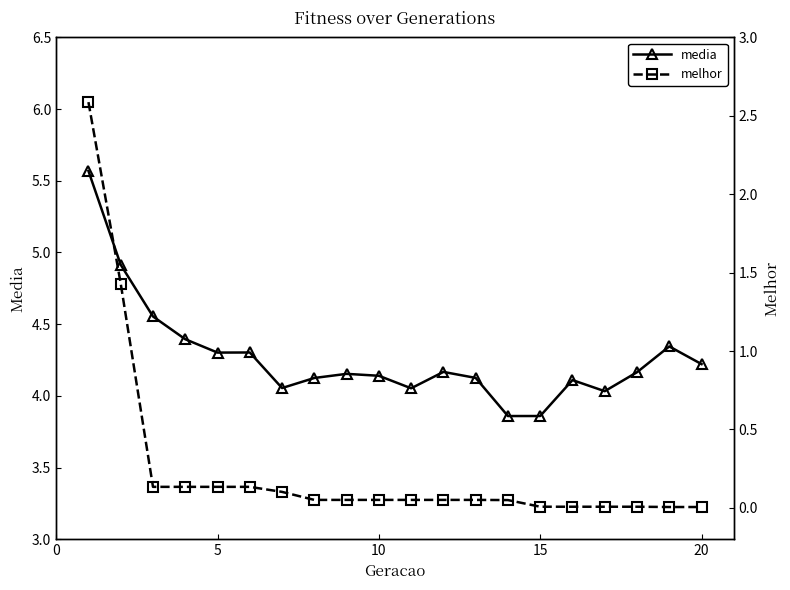

True or false: media has more than 1 interior local peaks.

True